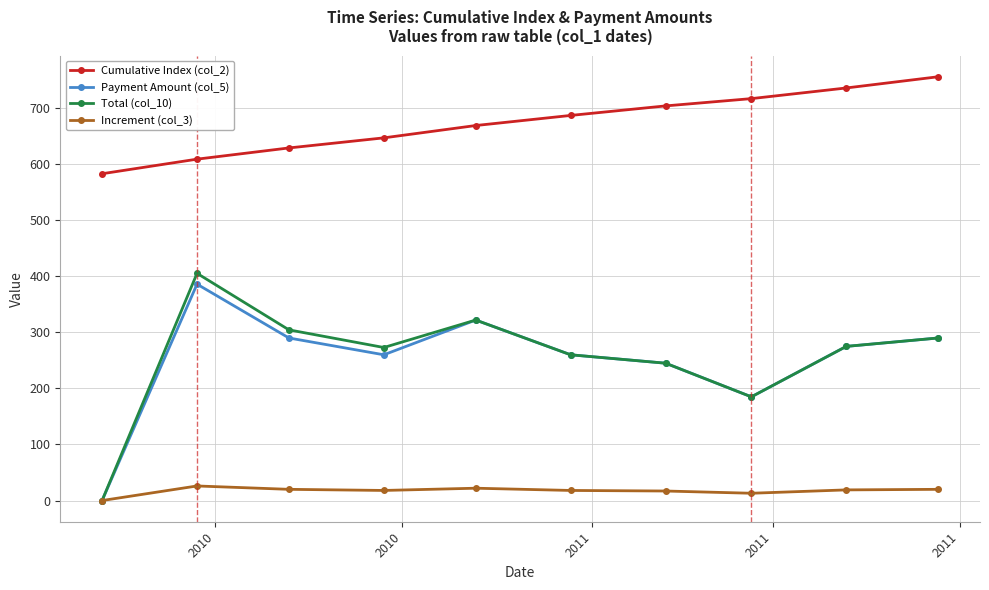

How many interior local valleys does the Total (col_10) series have?

2